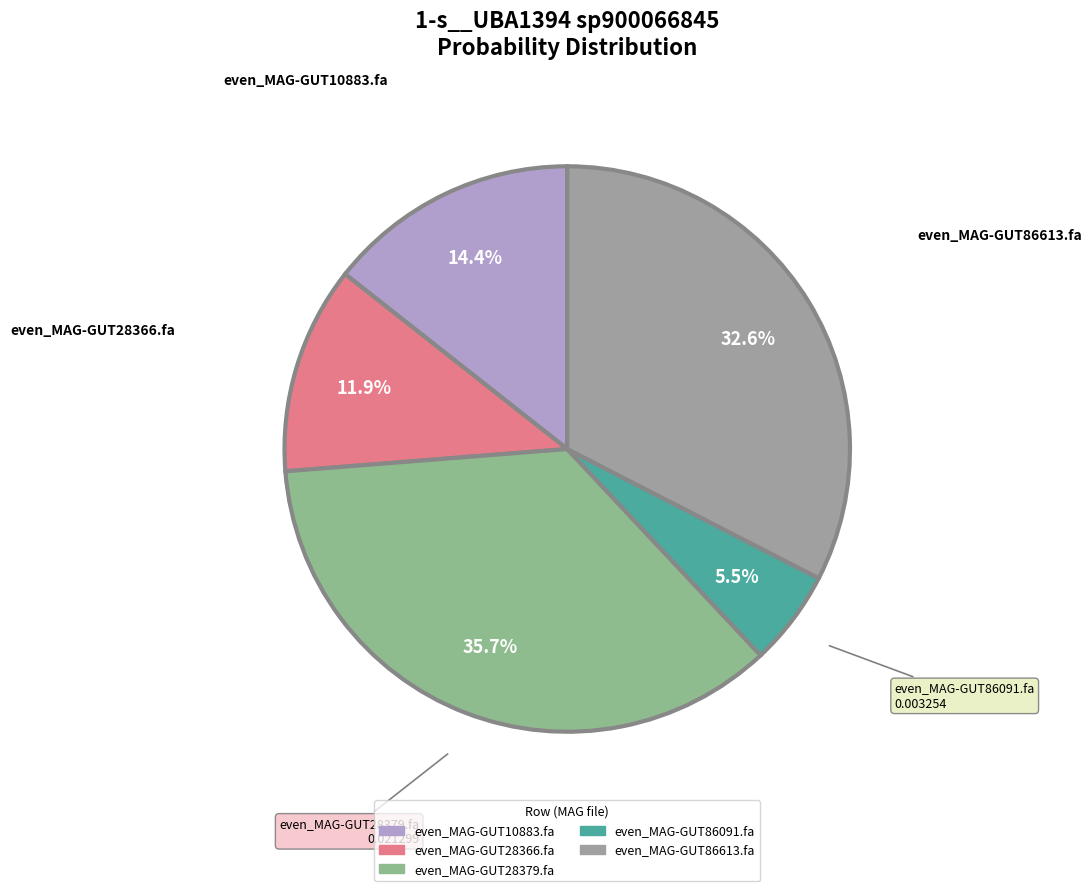

What is the largest slice in the pie chart?

even_MAG-GUT28379.fa